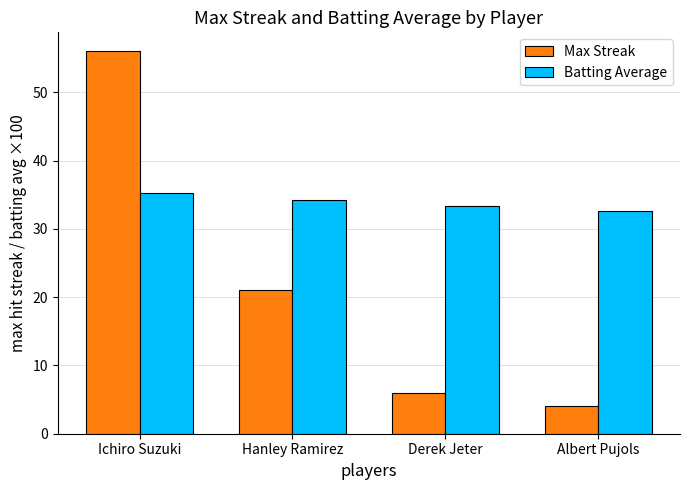

Are the bars grouped side by side (vs. stacked)?

Yes